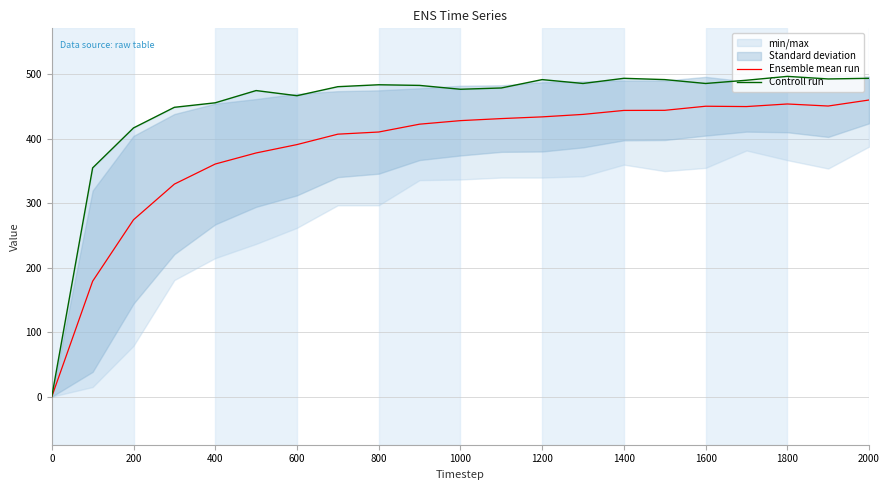

How many interior local valleys does the Controll run series have?

5